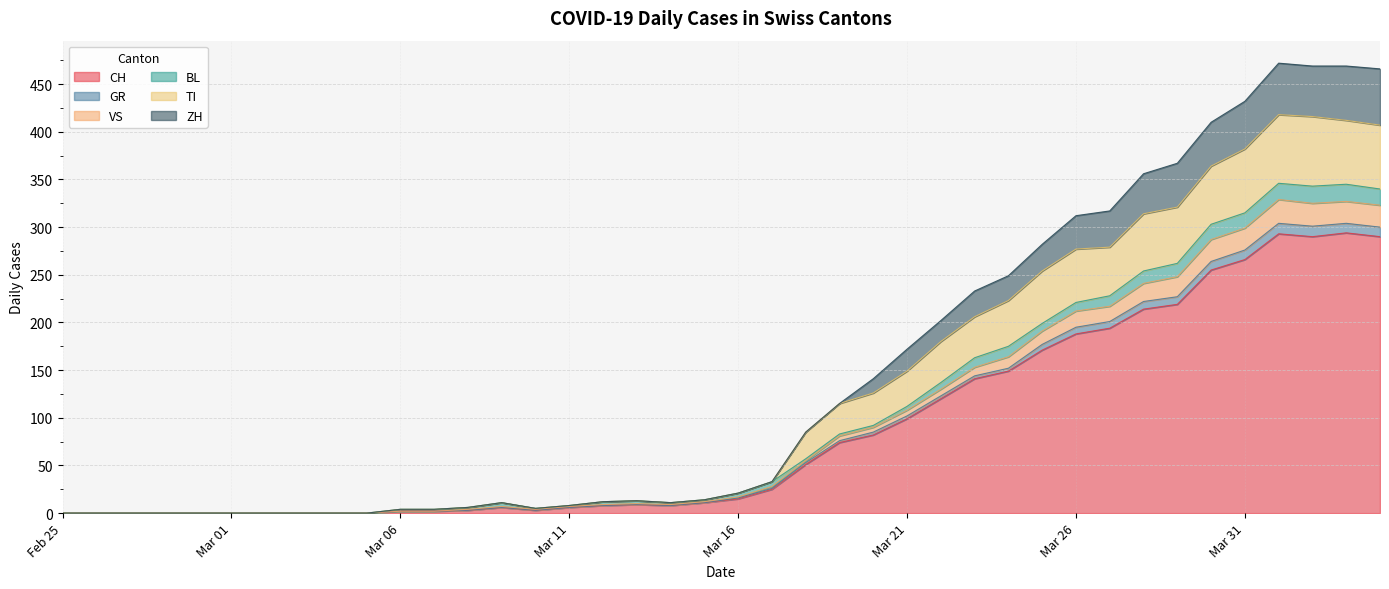

What is the maximum value for CH?

294